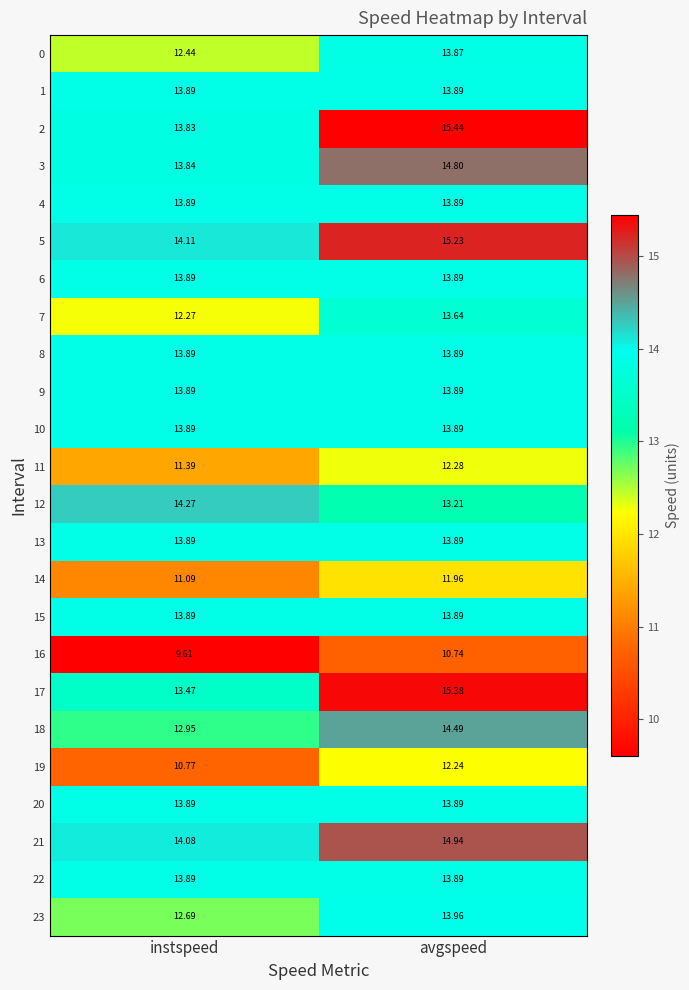

At which category is the sum across all series the highest?

avgspeed